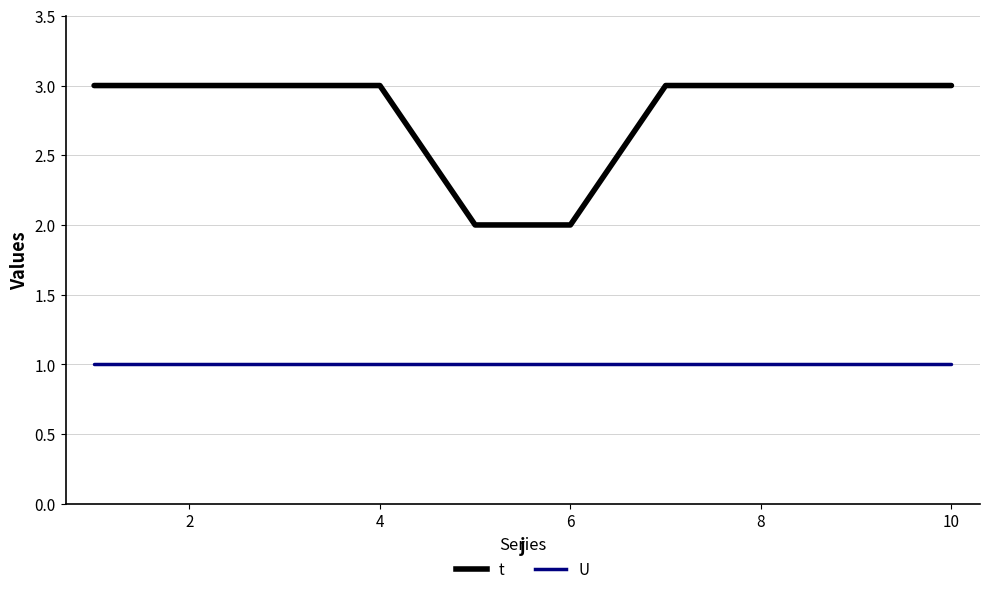

Which series has the largest total across all categories?

t